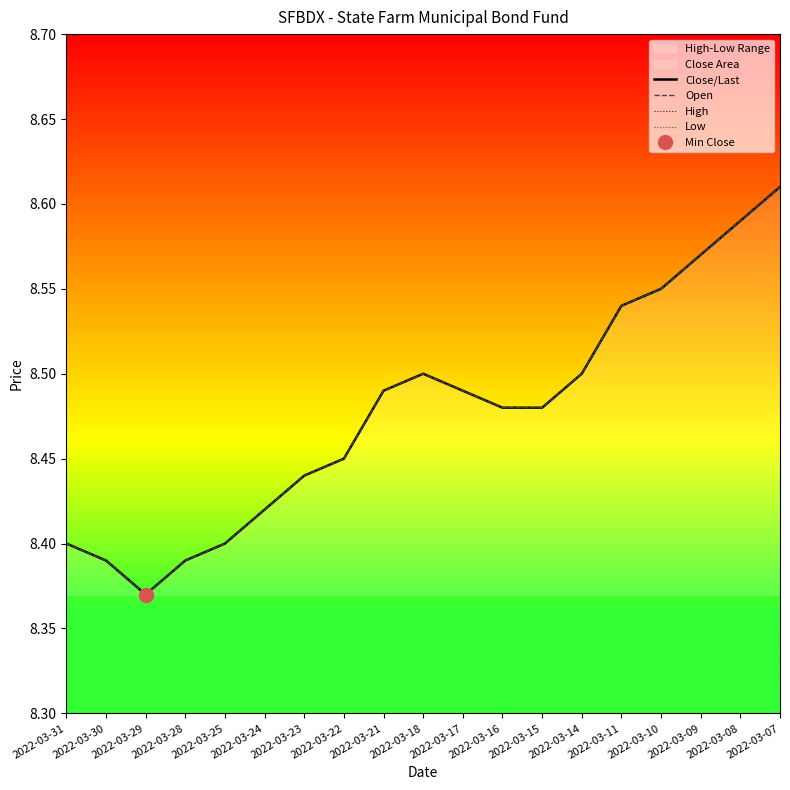

Is the value of Open at 2022-03-08 greater than the value of Low at 2022-03-14?

Yes